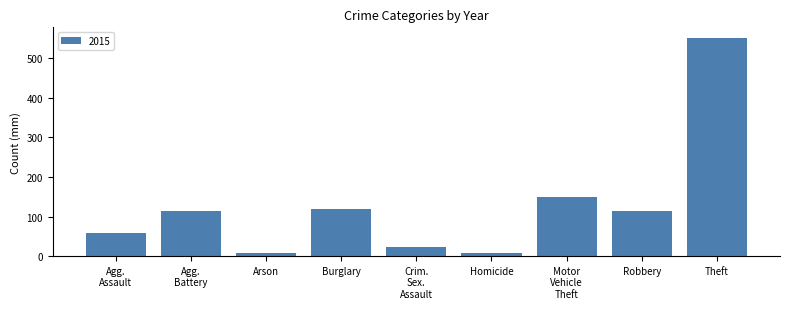

What is the difference between the second highest and second lowest values?

141